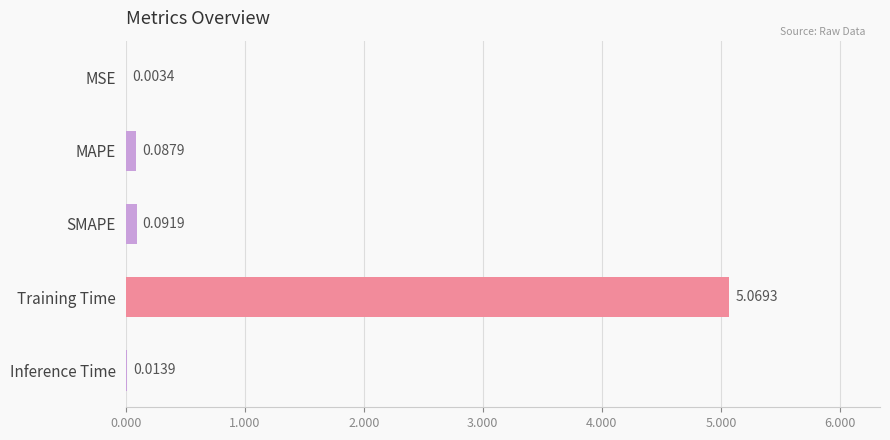

Which has a higher value, Inference Time or MAPE?

MAPE